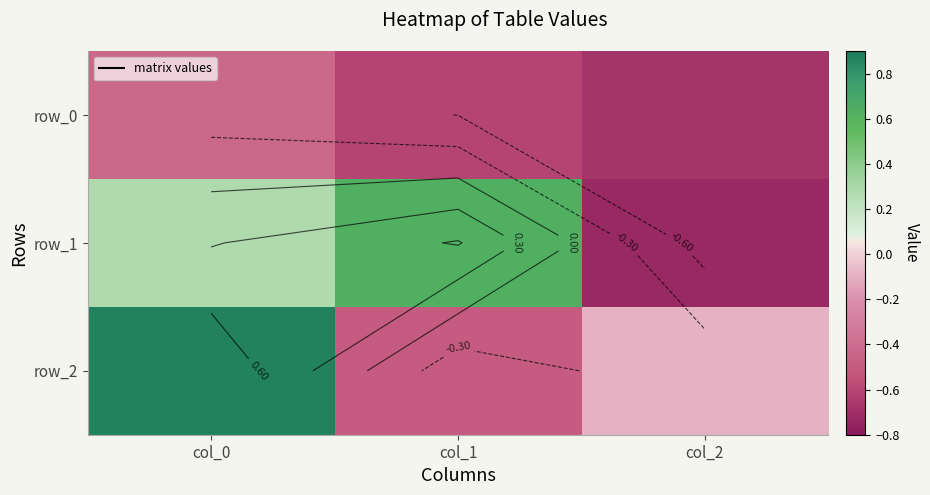

At how many categories does at least one series exceed 0?

2